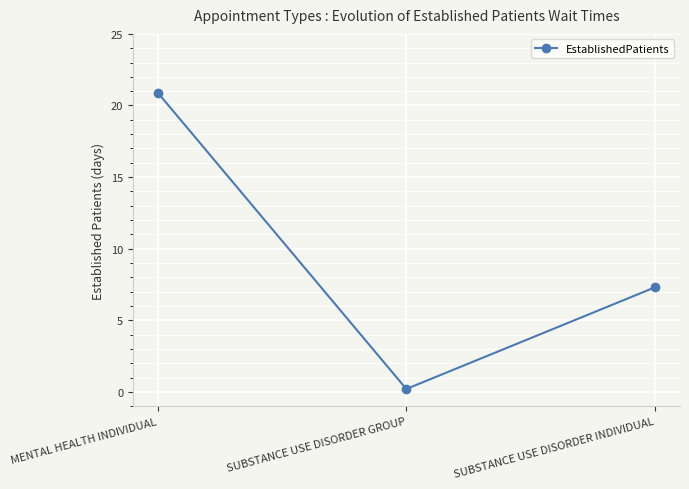

Which category has the lowest value across all series?

SUBSTANCE USE DISORDER GROUP